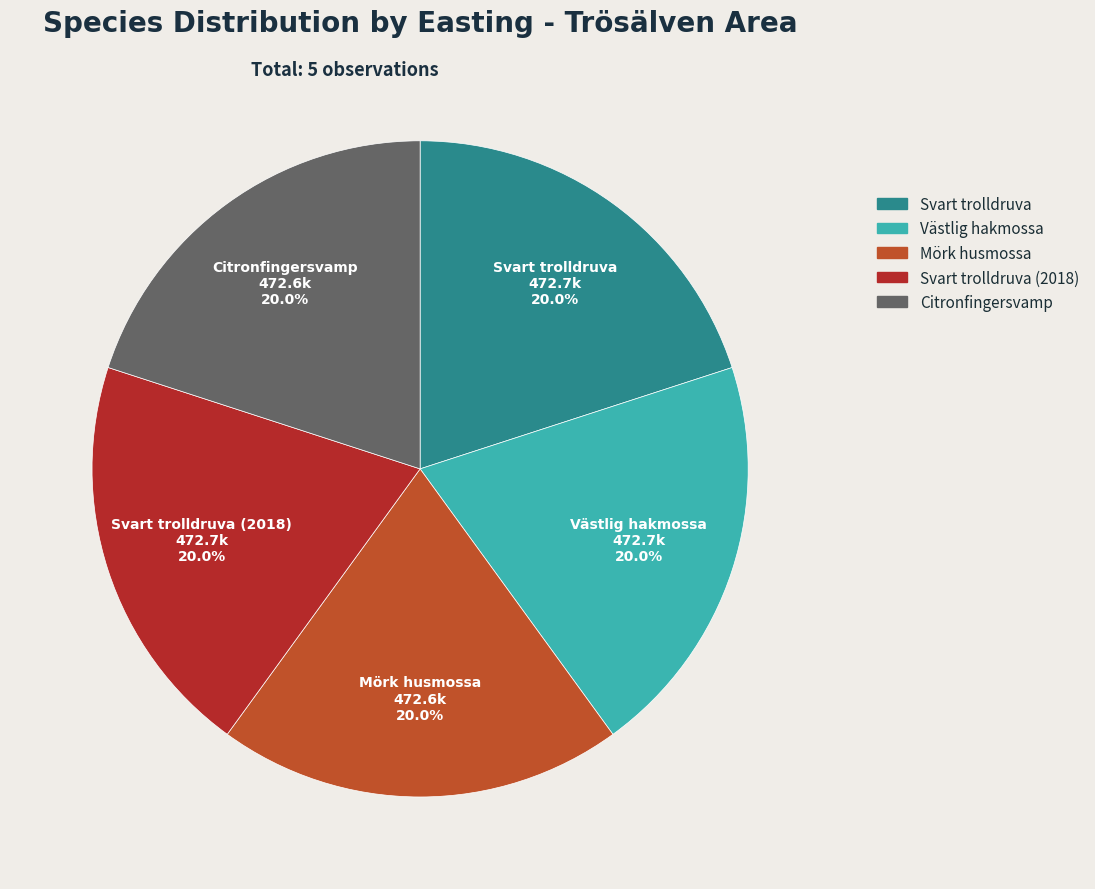

Is there a majority slice in this chart?

No